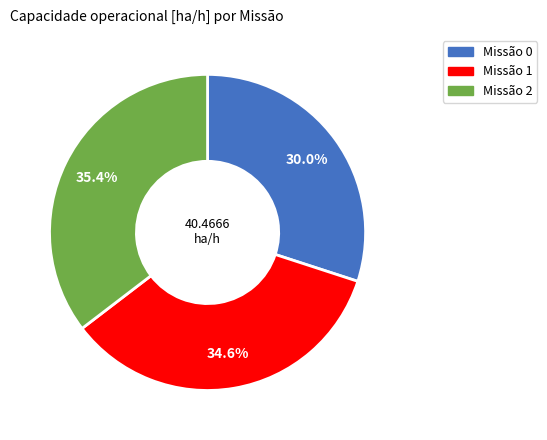

Is there a majority slice in this chart?

No